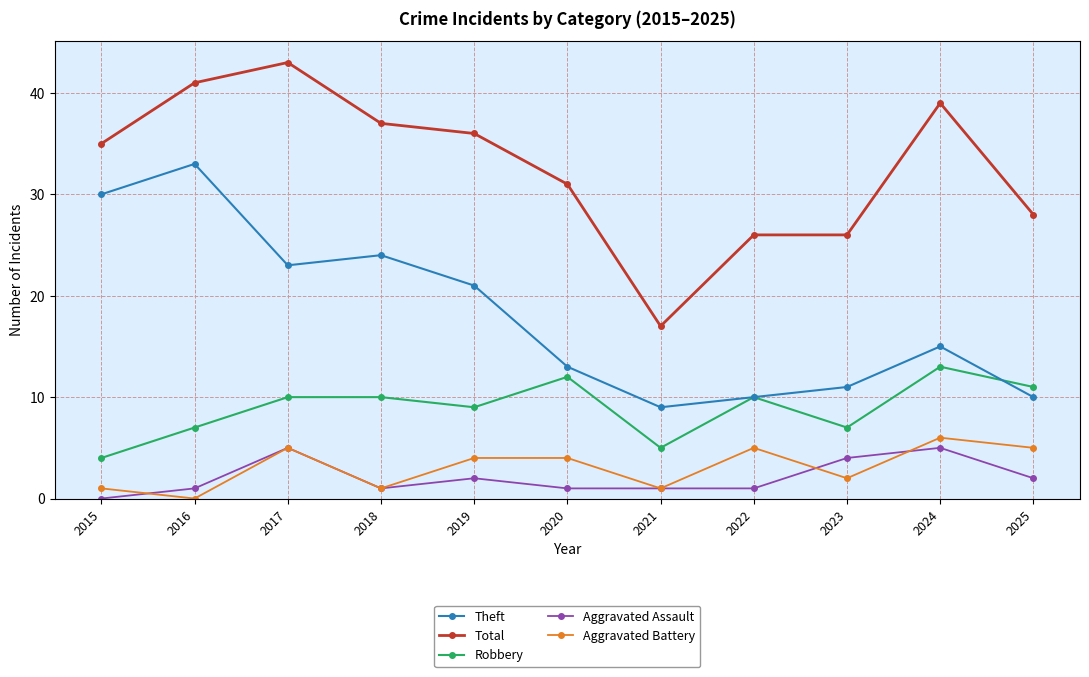

True or false: Total and Theft intersect in this chart.

False